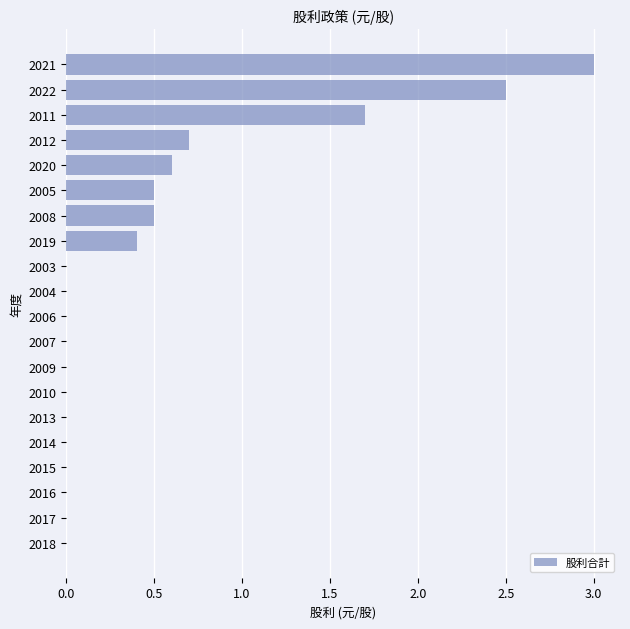

What is the sum of the values at 2012 and 2019?

1.1